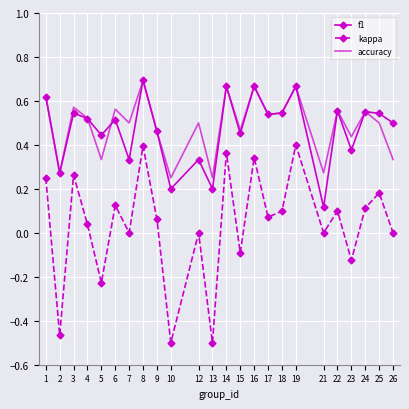

Is it true that kappa equals 0.0 at 25?

False